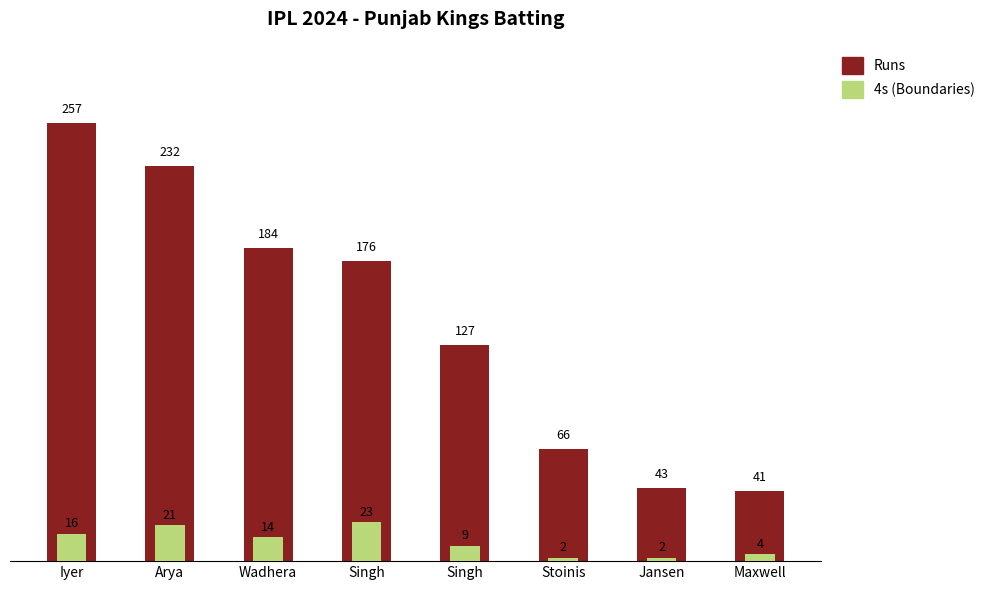

What is the sum of the Runs values at Stoinis and Singh?

193